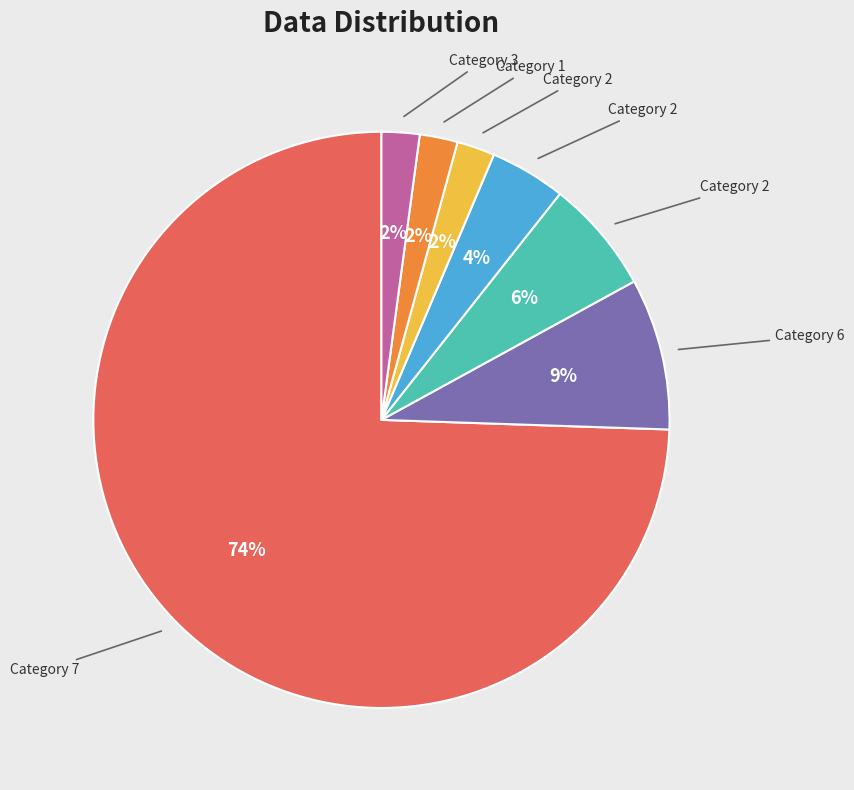

Is there any slice that represents more than half of the pie?

Yes